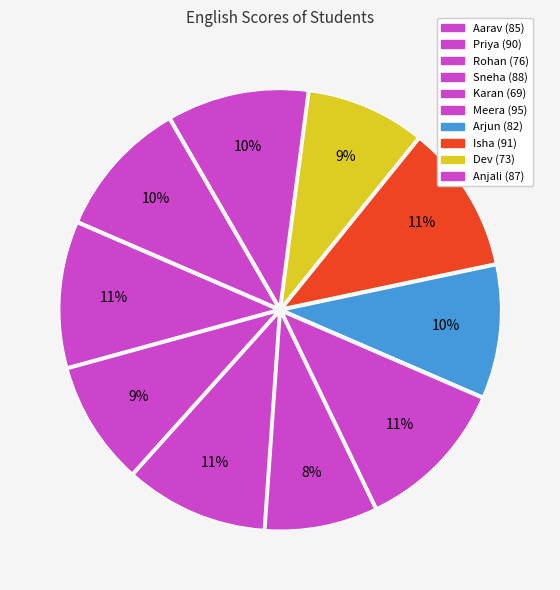

Is it true that Aarav is 23% of the pie?

False